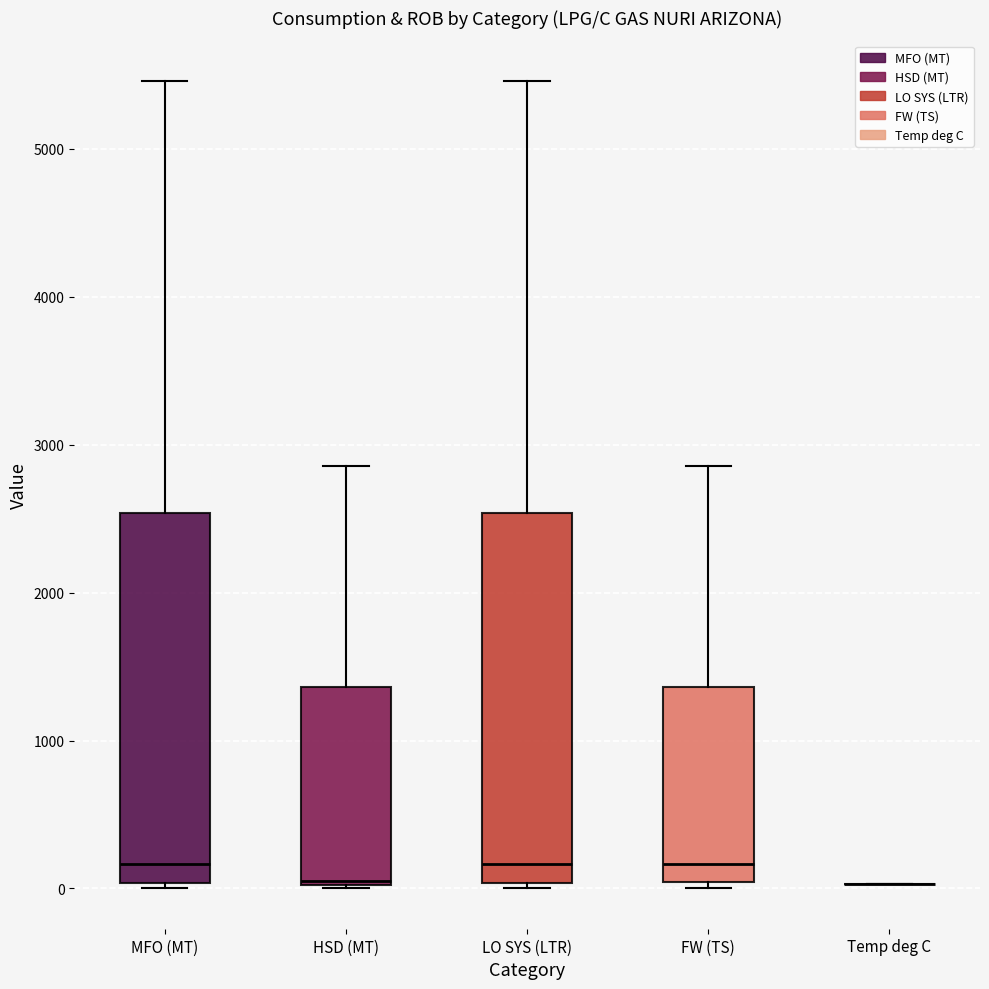

Reading left to right, read every box against the y-axis: the position of its median line, the range the box covers, and the ends of its whiskers. The values are not printed on the chart, so give them approximately, as read against the axis.

MFO (MT): median 200, box 0 to 2500, whiskers 0 (just below the box's lower edge) to 5500
HSD (MT): median 100, box 0 to 1400, whiskers 0 to 2900
LO SYS (LTR): median 200, box 0 to 2500, whiskers 0 (just below the box's lower edge) to 5500
FW (TS): median 200, box 0 to 1400, whiskers 0 (just below the box's lower edge) to 2900
Temp deg C: box collapsed to a line at 0, whiskers 0 to 0